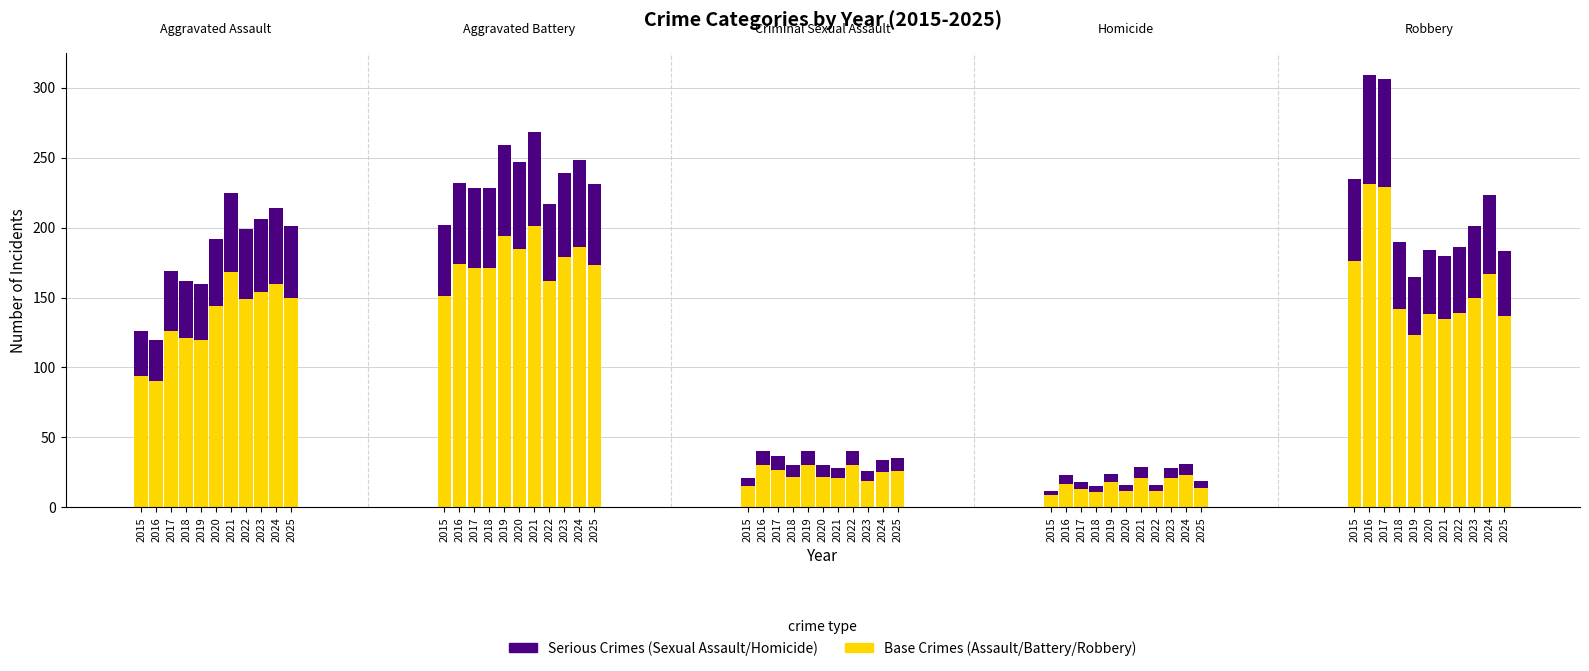

What is the difference between the highest and lowest values at 2025?

99